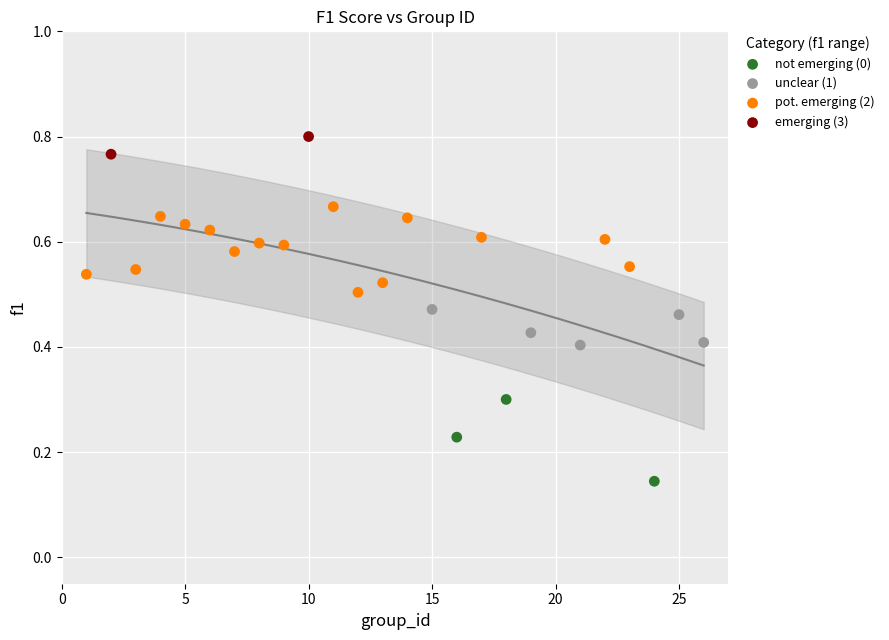

What are all the series names shown in the legend?

not emerging (0), unclear (1), pot. emerging (2), emerging (3)